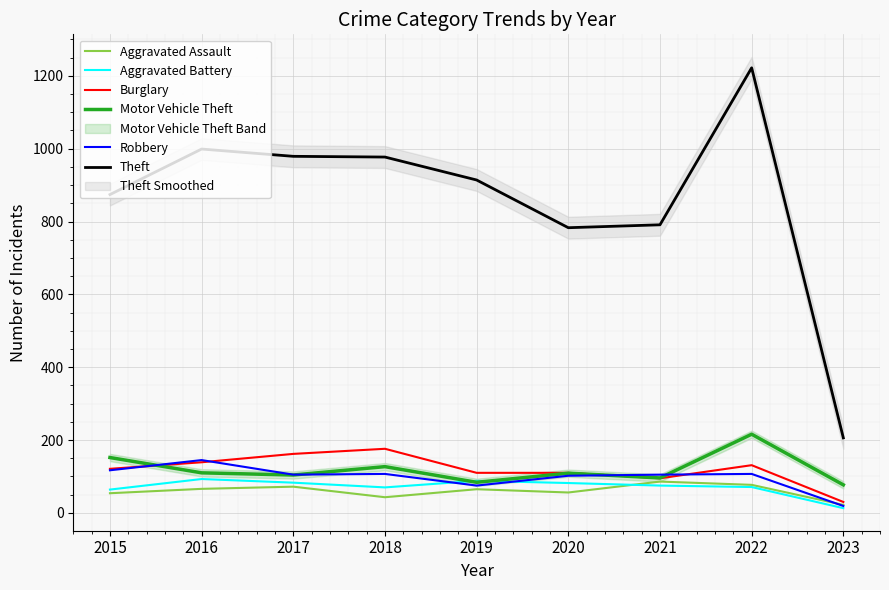

How many lines are shown in the chart?

6